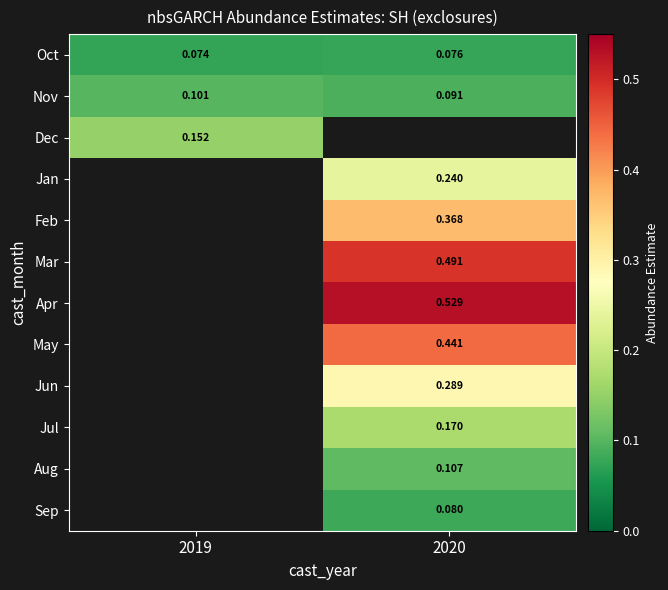

Read the Oct value at 2019.

0.1